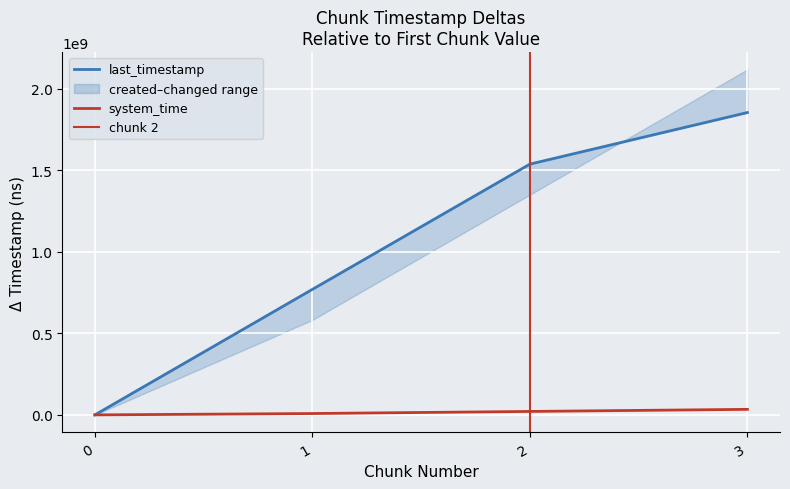

Rank the categories by last_timestamp value from highest to lowest.

3, 2, 1, 0